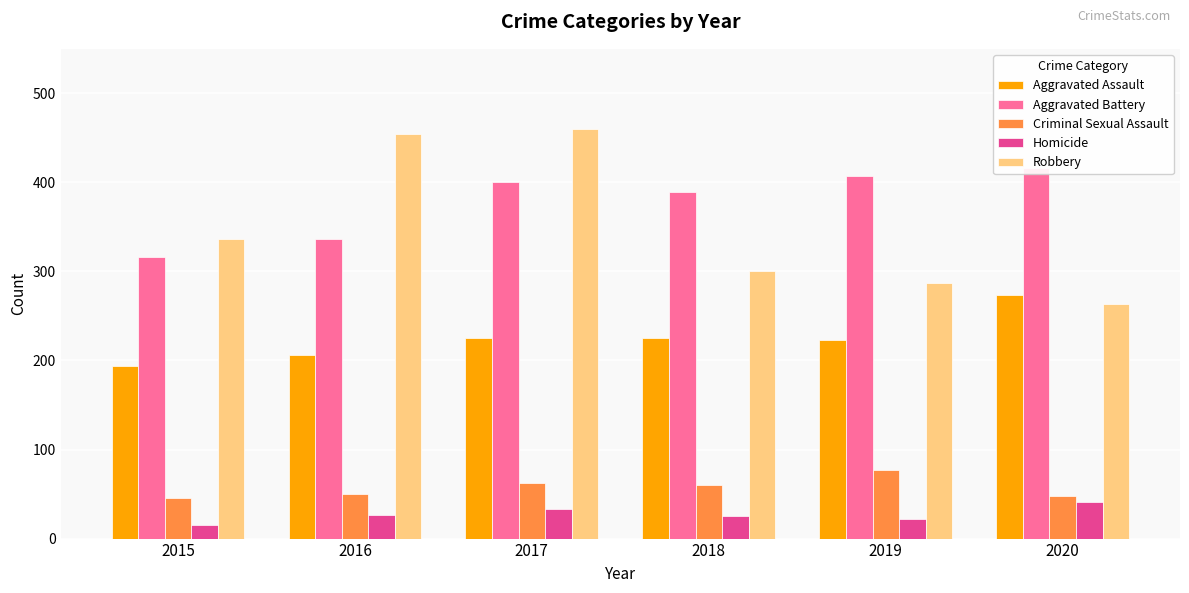

What is the difference between the Aggravated Assault values at 2018 and 2020?

48